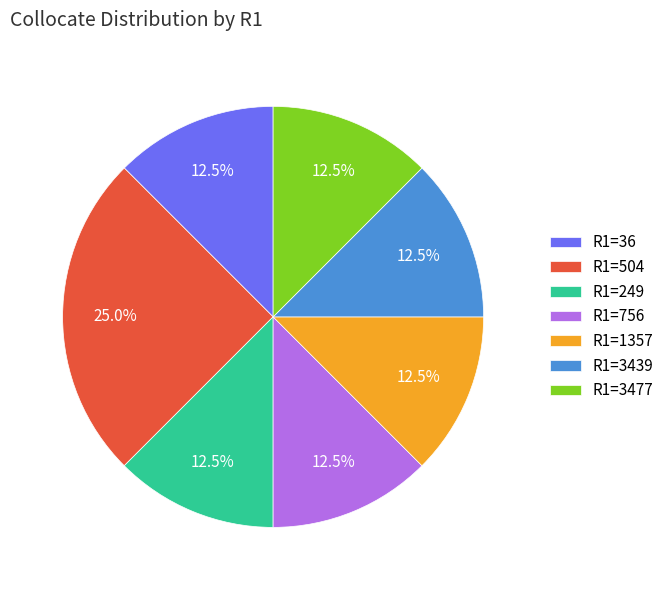

Which slice is the largest?

R1=504